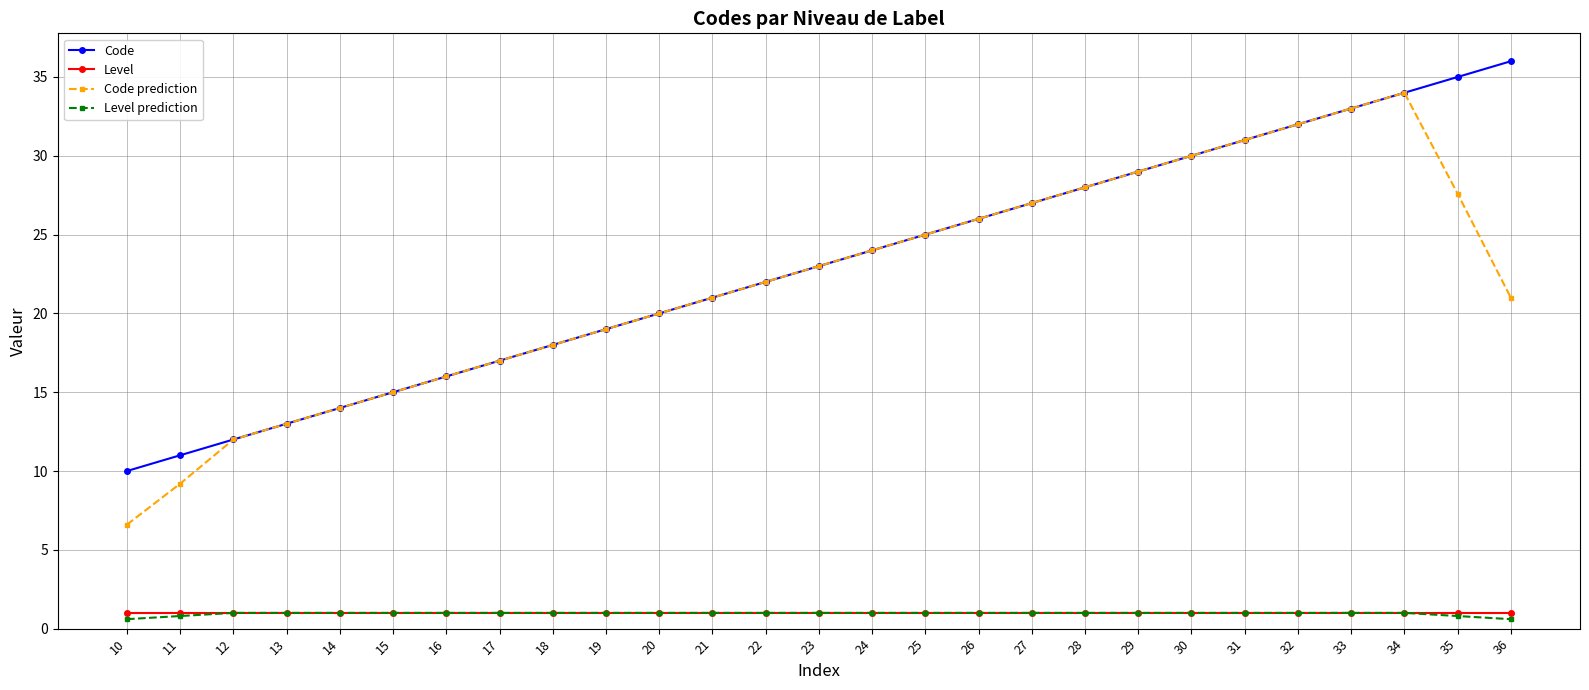

Is the value of Code prediction at 35 greater than the value of Level prediction at 24?

Yes